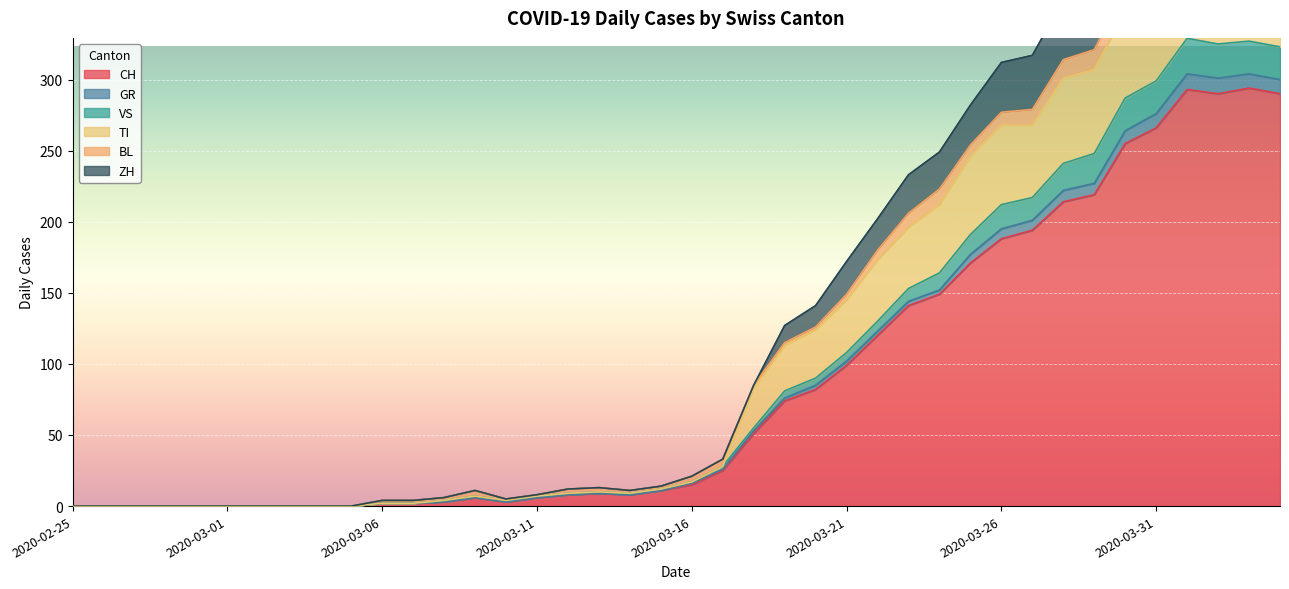

List the labels in order of TI value, smallest first.

2020-02-25, 2020-02-26, 2020-02-27, 2020-02-28, 2020-02-29, 2020-03-01, 2020-03-02, 2020-03-03, 2020-03-04, 2020-03-05, 2020-03-06, 2020-03-07, 2020-03-08, 2020-03-10, 2020-03-09, 2020-03-11, 2020-03-12, 2020-03-14, 2020-03-13, 2020-03-15, 2020-03-16, 2020-03-17, 2020-03-18, 2020-03-19, 2020-03-20, 2020-03-21, 2020-03-22, 2020-03-23, 2020-03-24, 2020-03-25, 2020-03-26, 2020-03-27, 2020-03-28, 2020-03-29, 2020-03-30, 2020-03-31, 2020-04-04, 2020-04-03, 2020-04-02, 2020-04-01